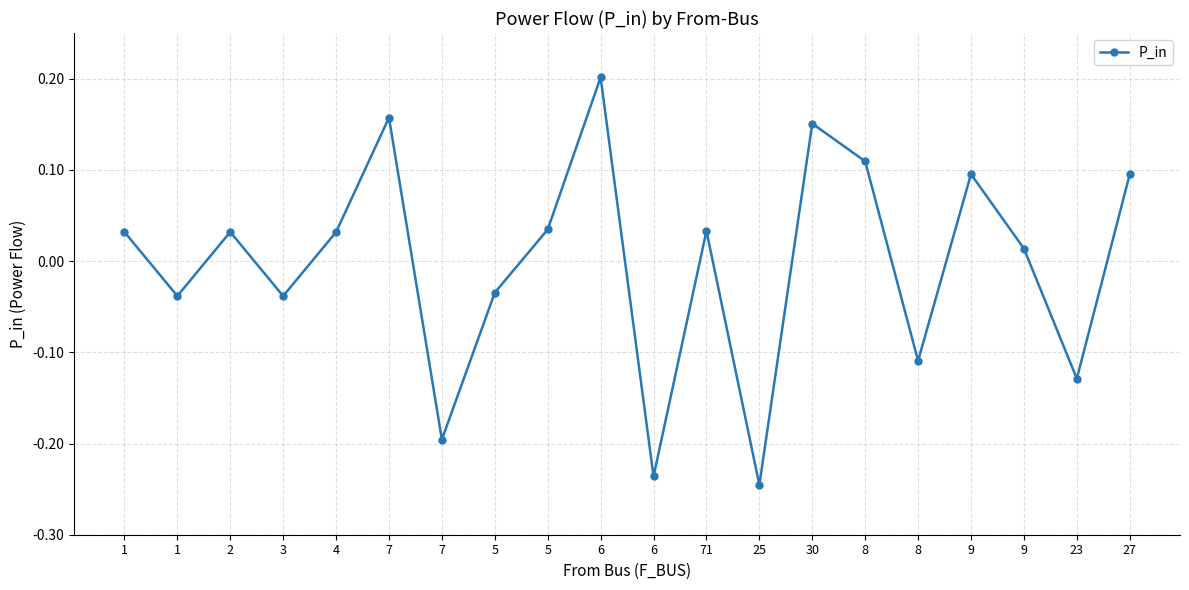

Reading left to right, transcribe all the data shown in this chart.

1=0.0	1=-0.0	2=0.0	3=-0.0	4=0.0	7=0.2	7=-0.2	5=-0.0	5=0.0	6=0.2	6=-0.2	71=0.0	25=-0.2	30=0.2	8=0.1	8=-0.1	9=0.1	9=0.0	23=-0.1	27=0.1